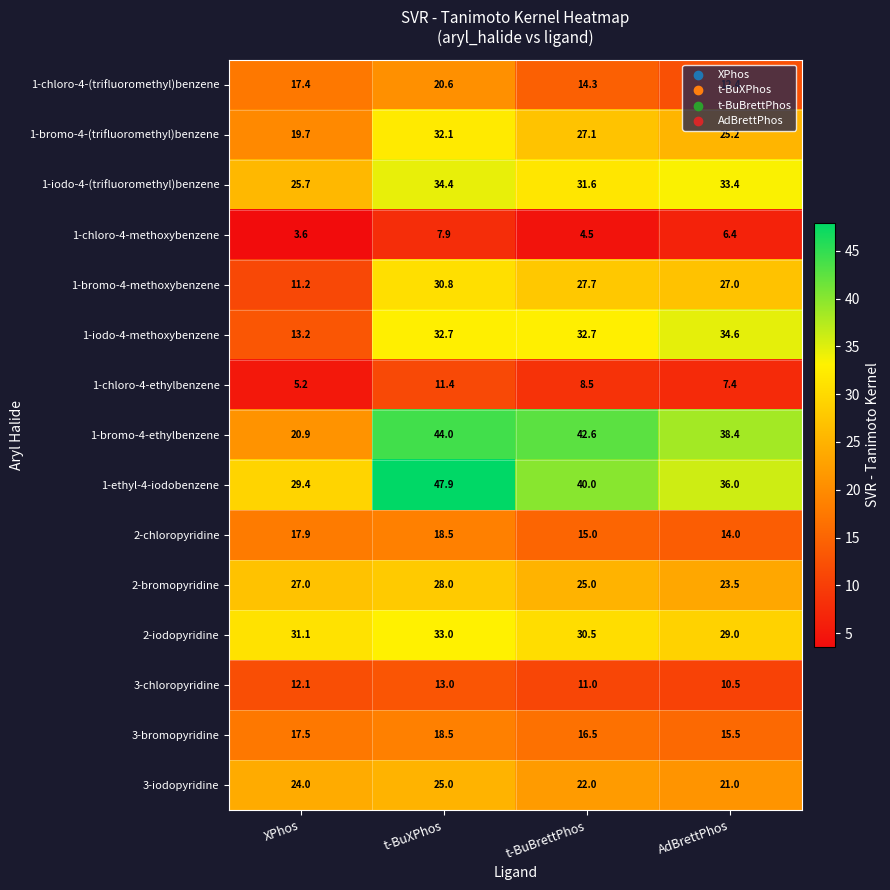

What is the sum of the 3-chloropyridine values at XPhos and AdBrettPhos?

22.6